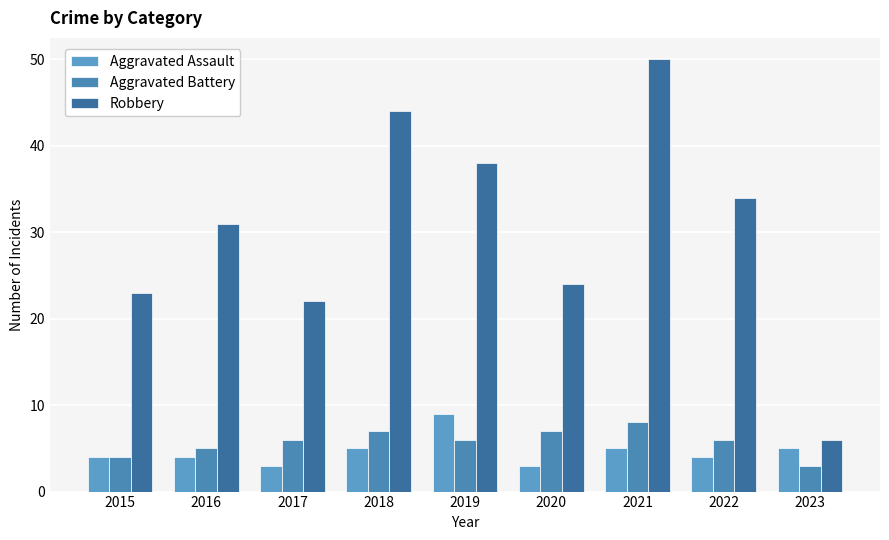

How many distinct data groups are displayed?

3